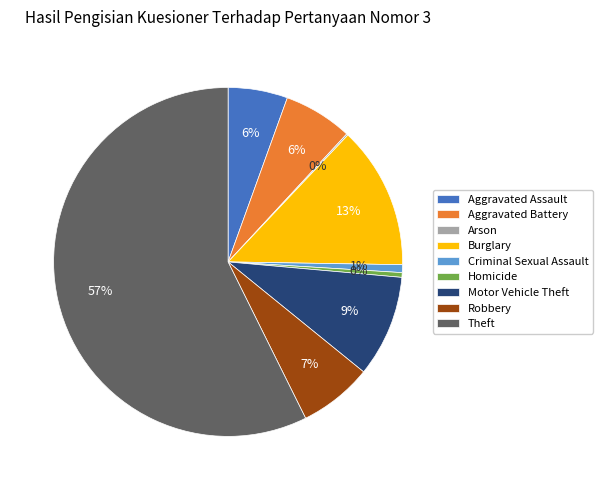

The Theft slice represents 68% of the pie. True or false?

False